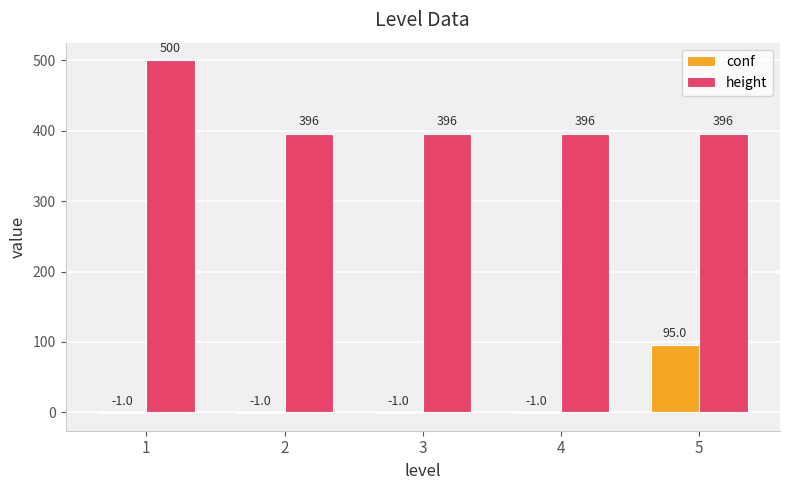

Which series changed the most between 3 and 5?

conf